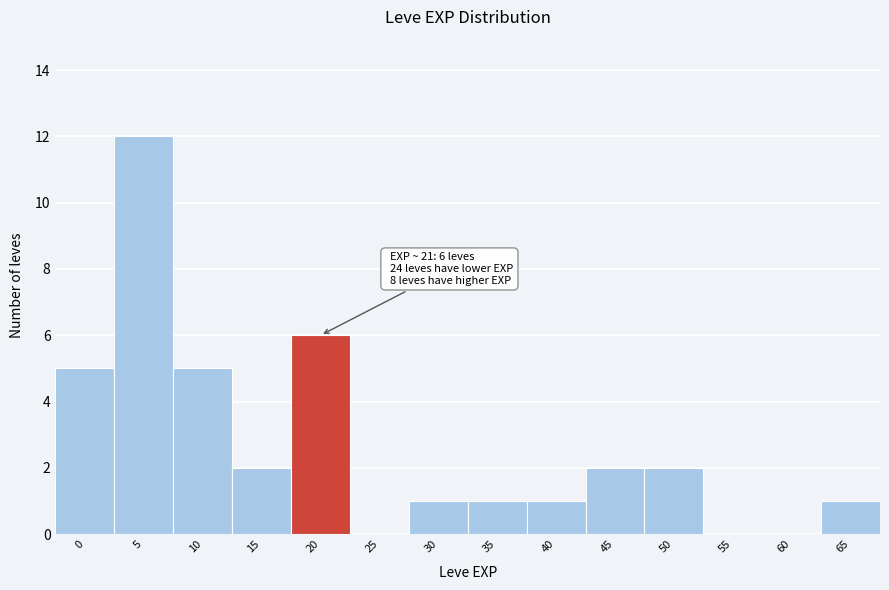

Reading left to right, what are all the values shown in this chart?

0=5	5=12	10=5	15=2	20=6	25=0	30=1	35=1	40=1	45=2	50=2	55=0	60=0	65=1